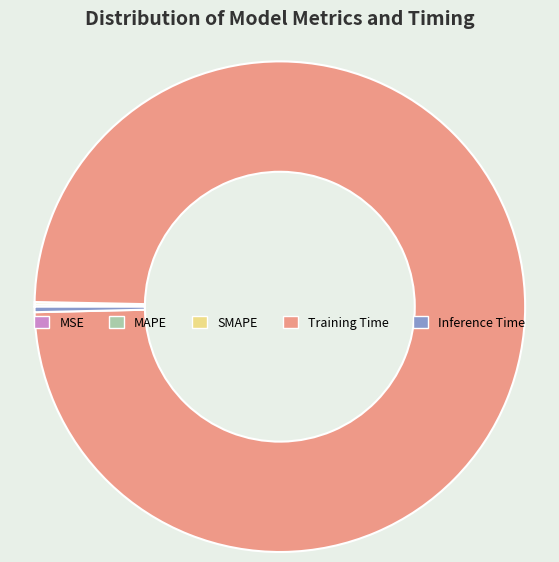

Which slice represents more than half of the pie?

Training Time